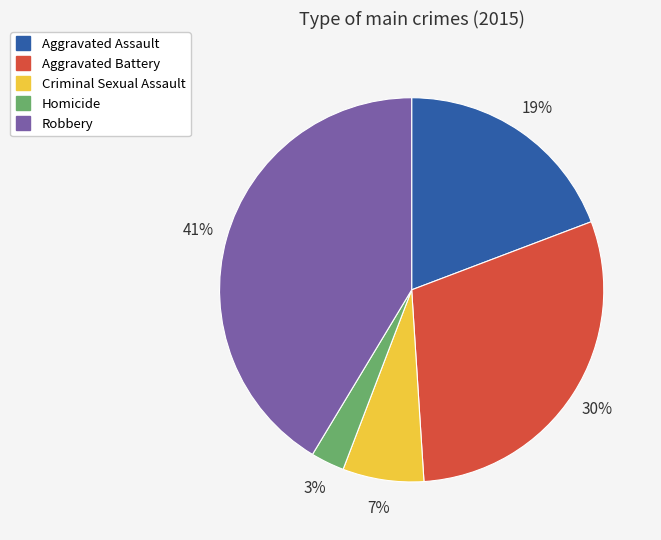

Which slice is the largest?

Robbery